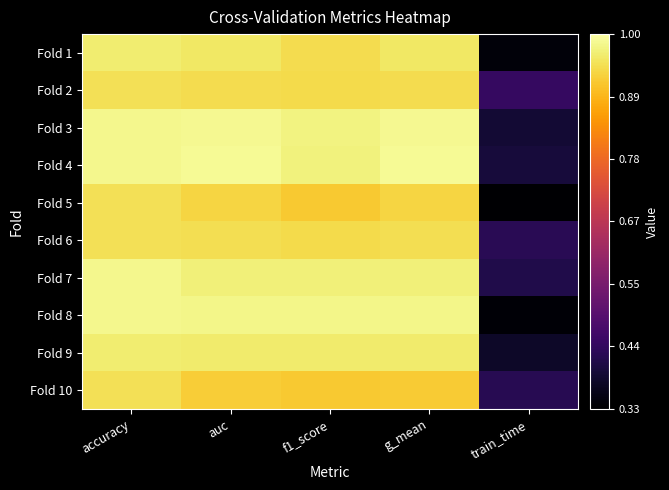

At which category does the chart reach its minimum across all series?

train_time